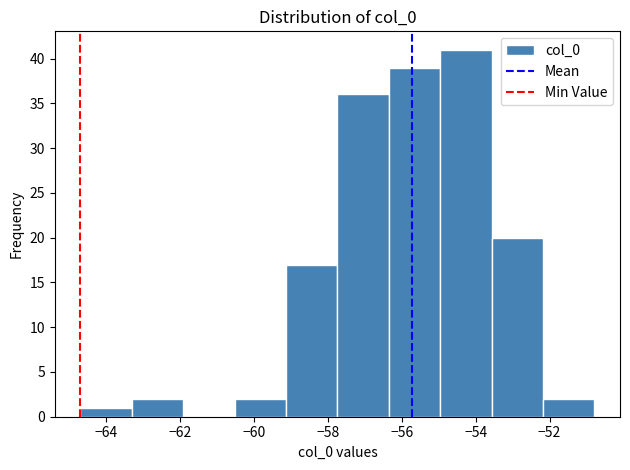

What is the height of the bar covering -56.4 to -55.0 on the x-axis? Neither the bar edges nor the heights are printed on the chart, so give them approximately, as read against the axes.

39